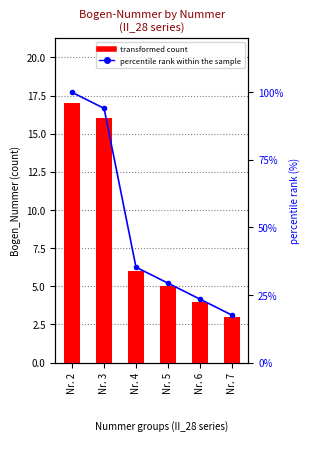

What is the difference between the maximum and minimum values in the transformed count series?

14.0